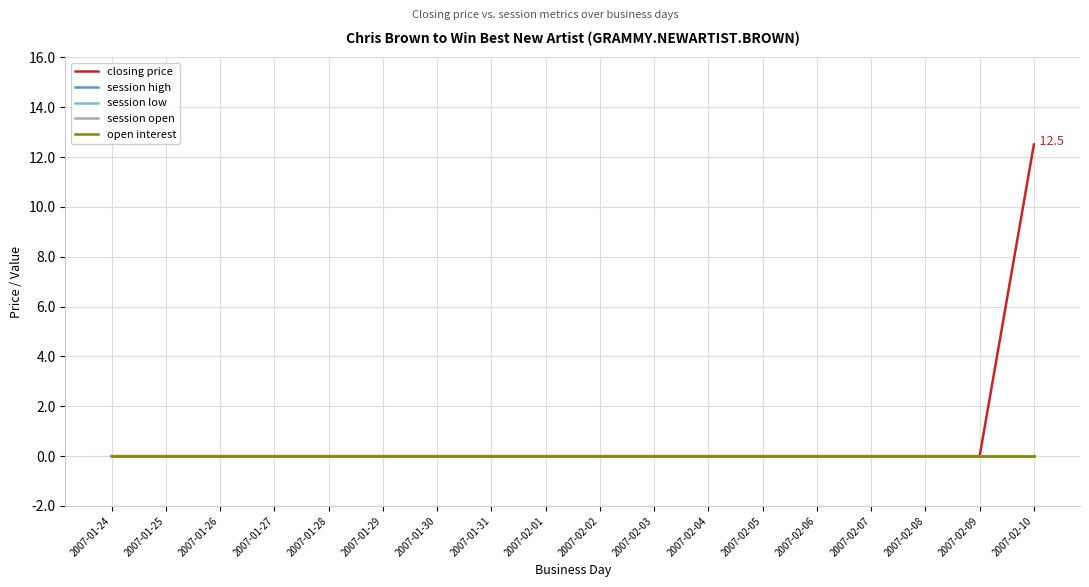

At which category is the sum across all series the highest?

2007-02-10